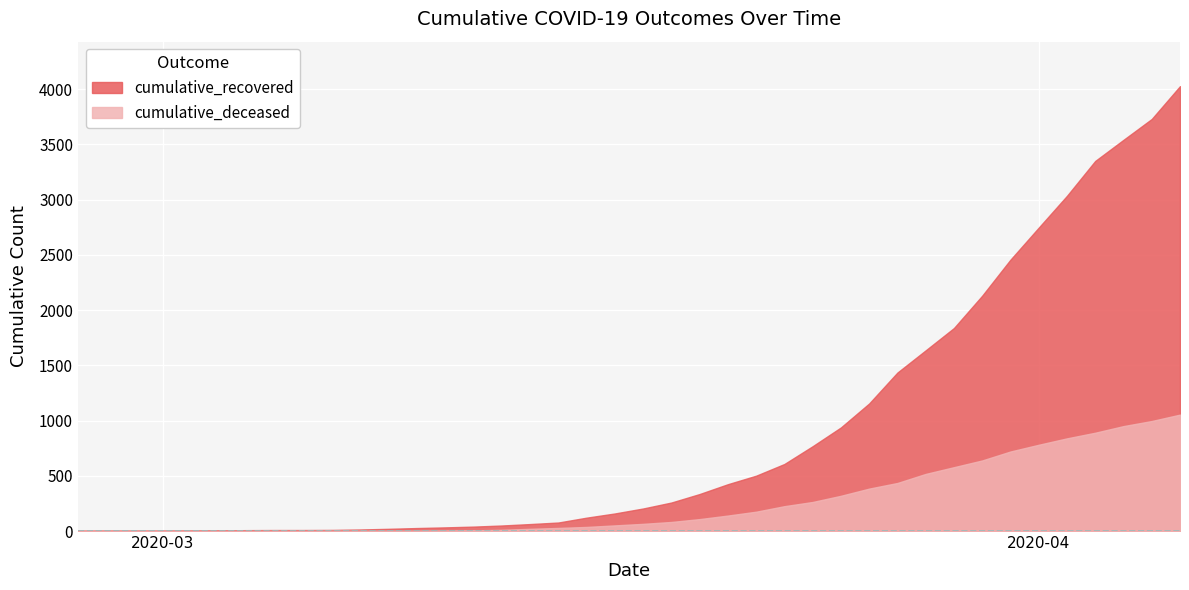

Reading left to right, transcribe all the data shown in this chart.

cumulative_recovered: 2020-02-27=3	2020-02-28=4	2020-02-29=4	2020-03-01=4	2020-03-02=5	2020-03-03=6	2020-03-04=8	2020-03-05=9	2020-03-06=9	2020-03-07=10	2020-03-08=14	2020-03-09=20	2020-03-10=27	2020-03-11=33	2020-03-12=40	2020-03-13=50	2020-03-14=63	2020-03-15=77	2020-03-16=121	2020-03-17=159	2020-03-18=204	2020-03-19=258	2020-03-20=335	2020-03-21=424	2020-03-22=501	2020-03-23=607	2020-03-24=768	2020-03-25=938	2020-03-26=1155	2020-03-27=1435	2020-03-28=1636	2020-03-29=1838	2020-03-30=2131	2020-03-31=2457	2020-04-01=2747	2020-04-02=3035	2020-04-03=3351	2020-04-04=3542	2020-04-05=3731	2020-04-06=4028
cumulative_deceased: 2020-02-27=0	2020-02-28=0	2020-02-29=0	2020-03-01=0	2020-03-02=0	2020-03-03=0	2020-03-04=0	2020-03-05=0	2020-03-06=0	2020-03-07=1	2020-03-08=2	2020-03-09=2	2020-03-10=2	2020-03-11=4	2020-03-12=6	2020-03-13=11	2020-03-14=20	2020-03-15=28	2020-03-16=37	2020-03-17=51	2020-03-18=65	2020-03-19=82	2020-03-20=108	2020-03-21=140	2020-03-22=175	2020-03-23=225	2020-03-24=263	2020-03-25=319	2020-03-26=384	2020-03-27=435	2020-03-28=517	2020-03-29=578	2020-03-30=639	2020-03-31=720	2020-04-01=781	2020-04-02=839	2020-04-03=890	2020-04-04=950	2020-04-05=996	2020-04-06=1054